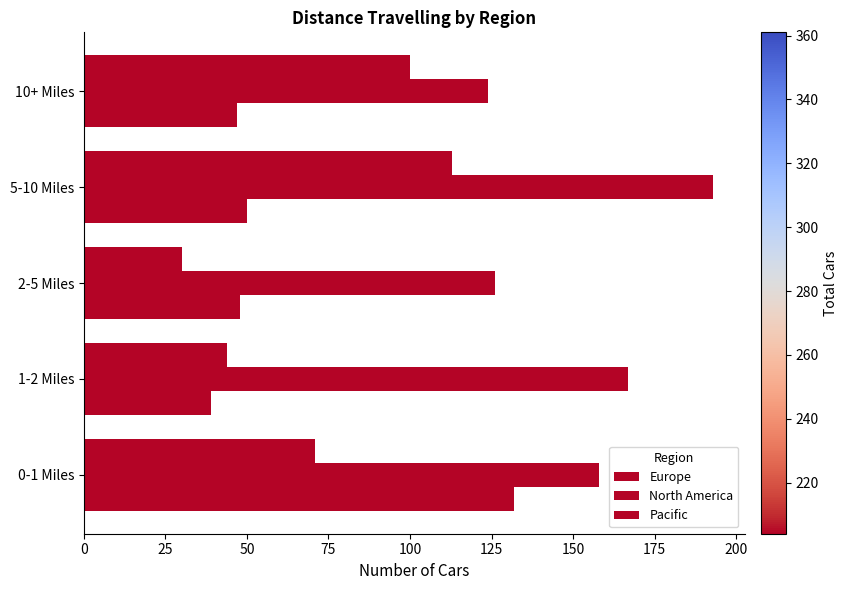

How many data points does each series have?

5